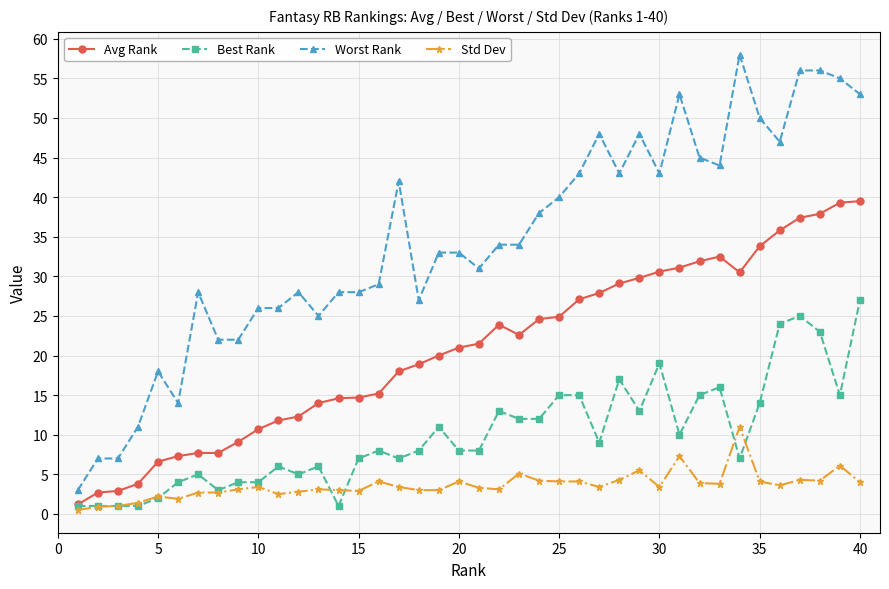

True or false: Std Dev has more than 0 points higher than both neighbors.

True